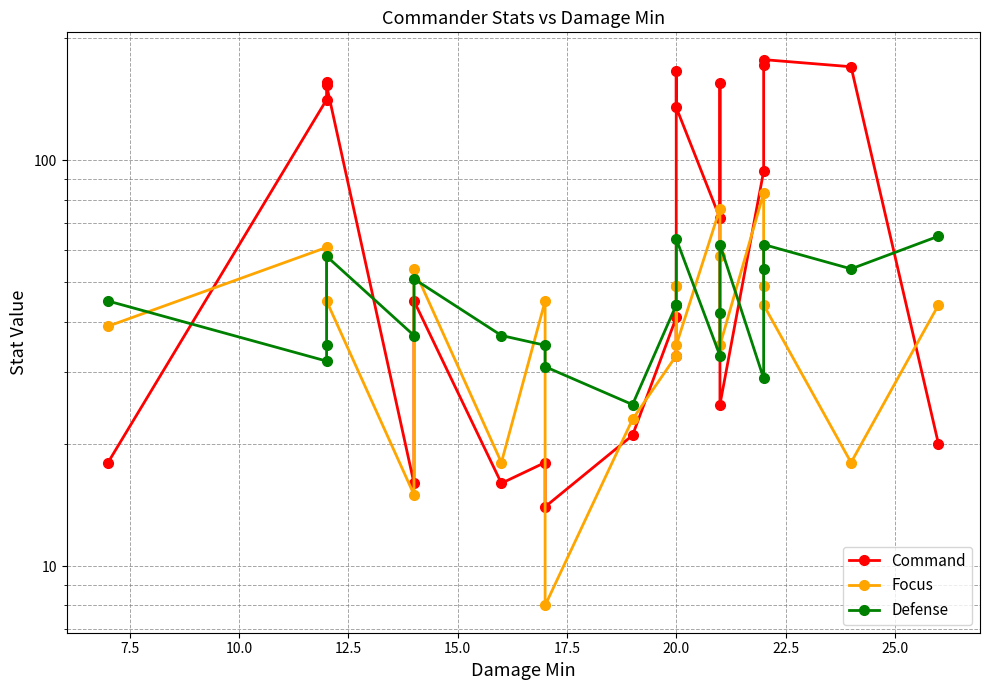

What is the maximum value shown in the chart?

177